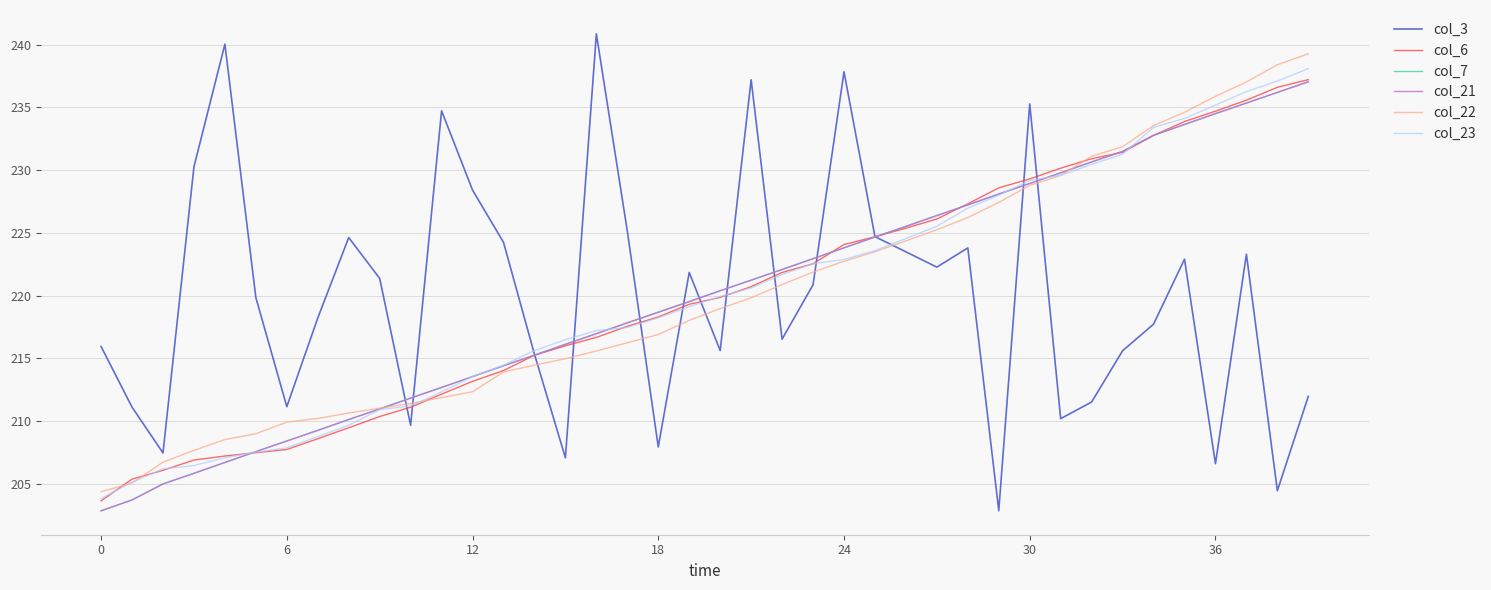

What is the minimum value for col_7?

202.8